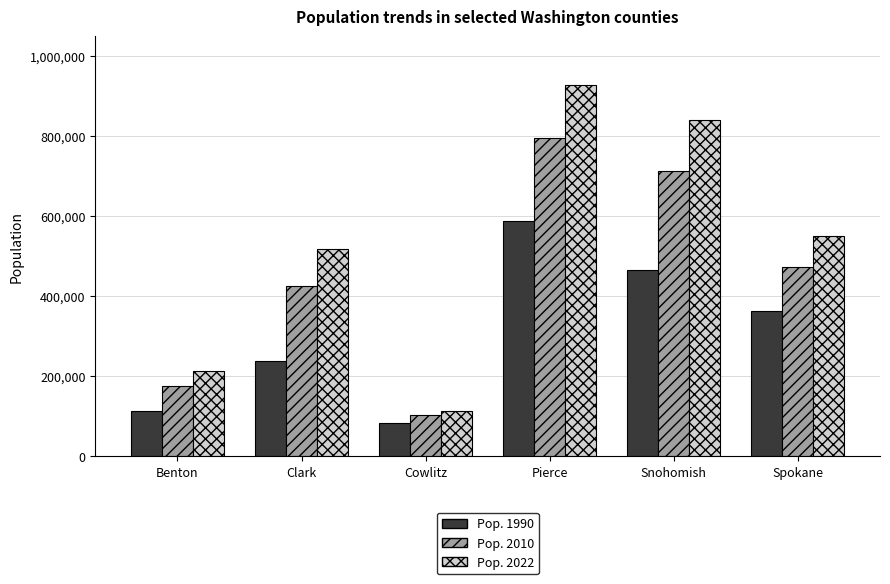

True or false: Pop. 2010 has a value of 1103996 at Pierce.

False